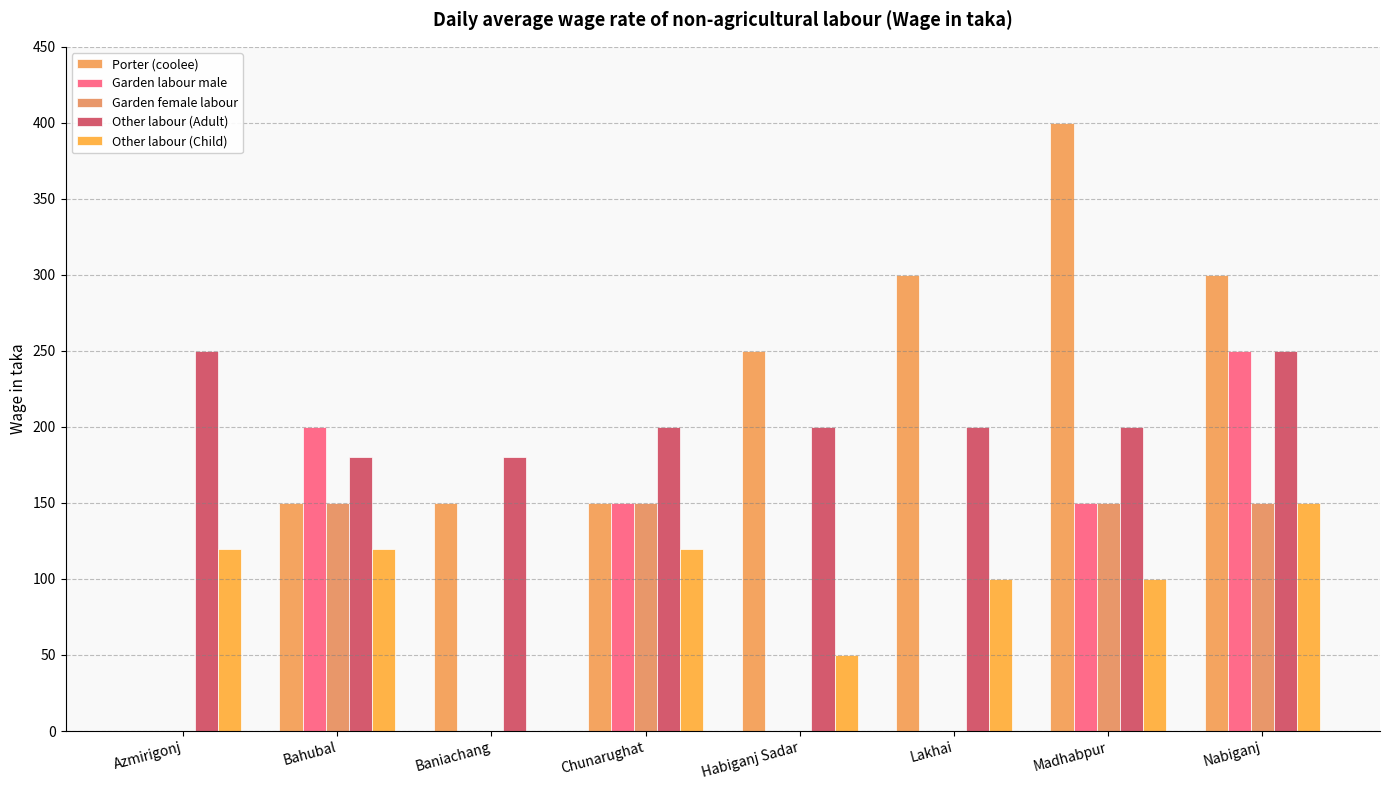

At which category does the chart reach its minimum across all series?

Azmirigonj